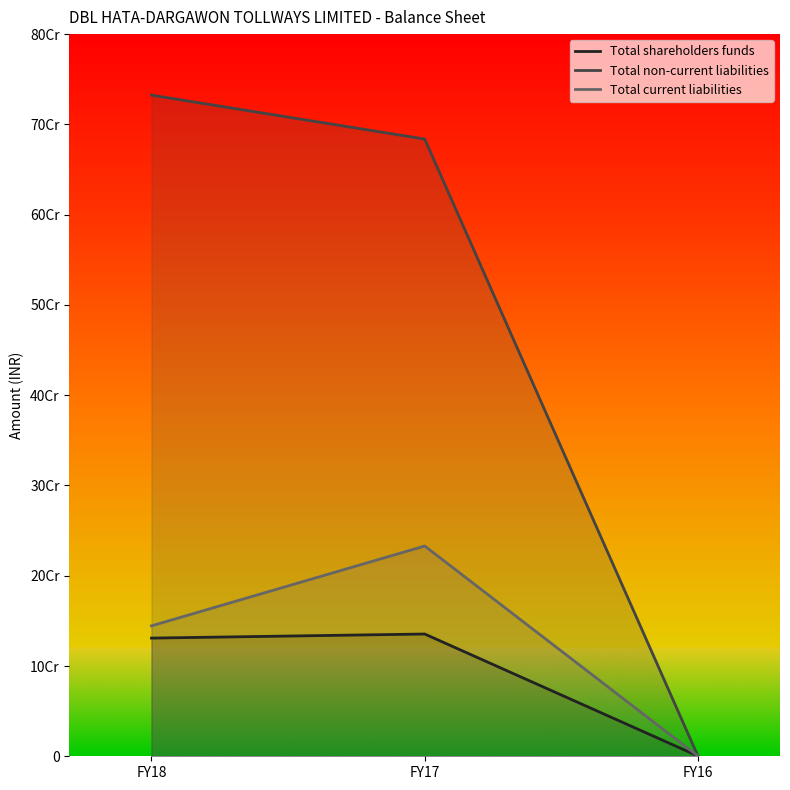

Is the value of Total current liabilities at FY17 greater than the value of Total non-current liabilities at FY18?

No